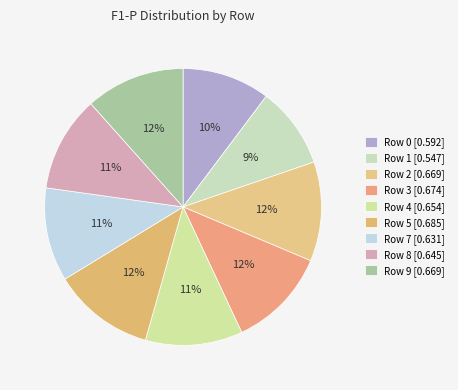

Is the sum of Row 9 and Row 7 greater than half?

No